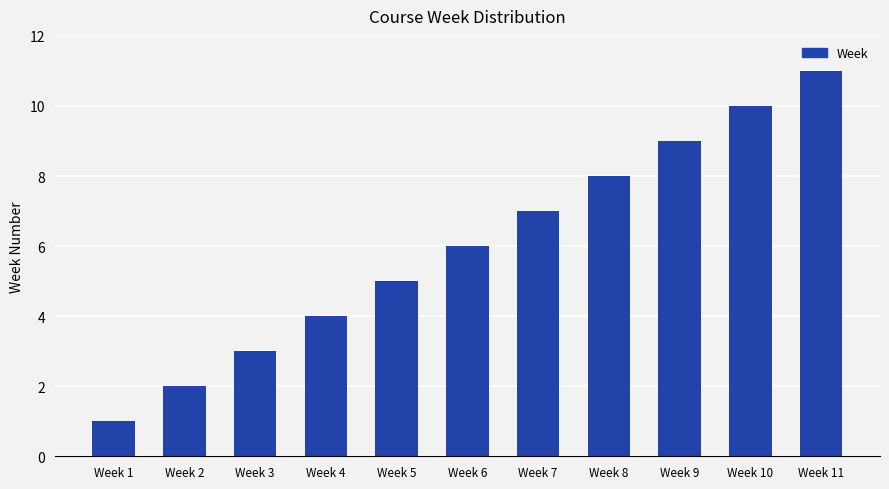

List the labels in order of value, largest first.

Week 11, Week 10, Week 9, Week 8, Week 7, Week 6, Week 5, Week 4, Week 3, Week 2, Week 1